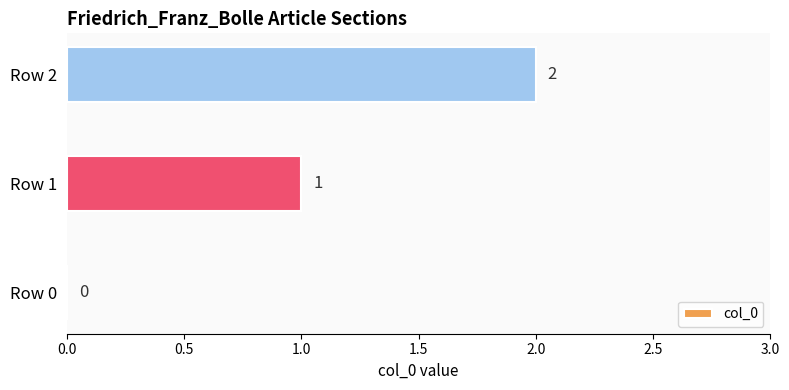

How many values are between 0 and 2?

3